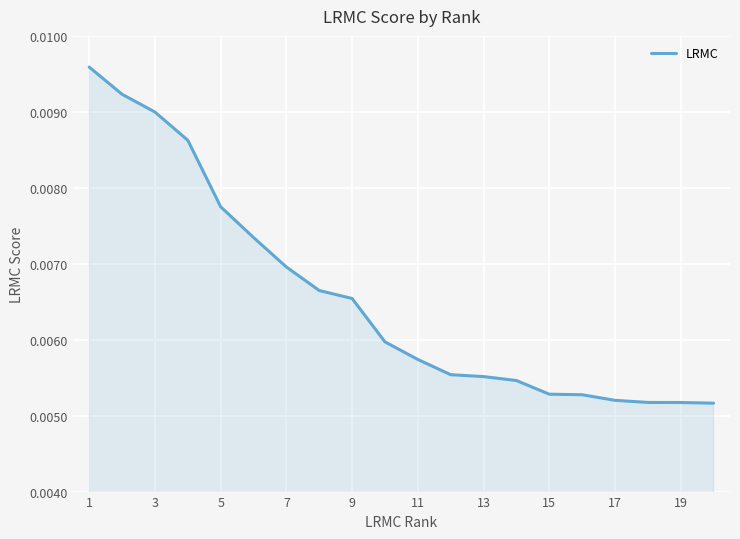

Where is the data nearest to the value 0?

19